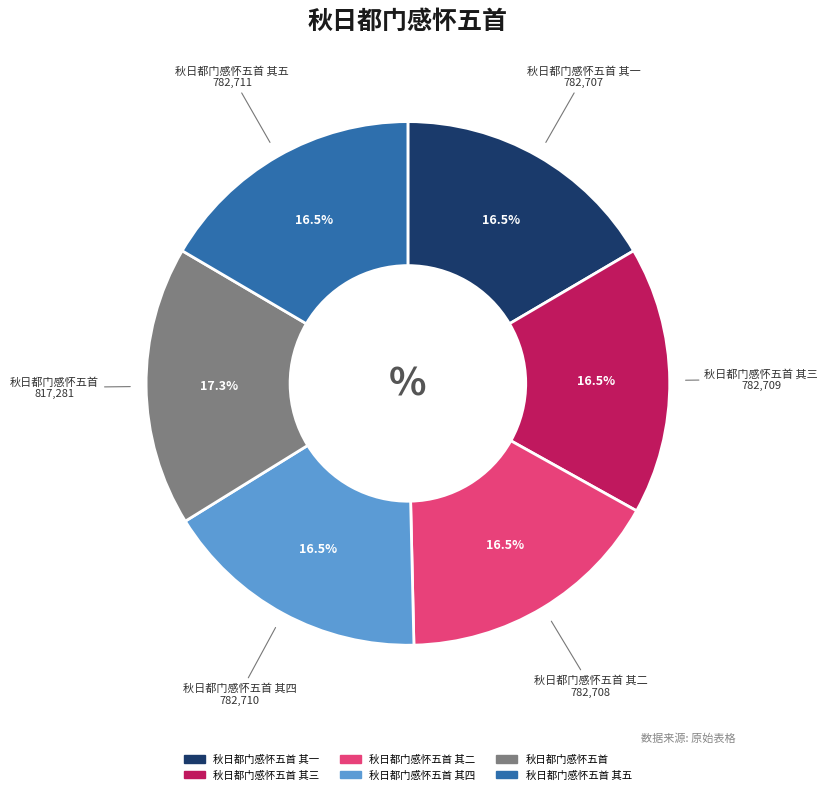

What percentage is the 秋日都门感怀五首 其四 slice, to the nearest percent?

17%